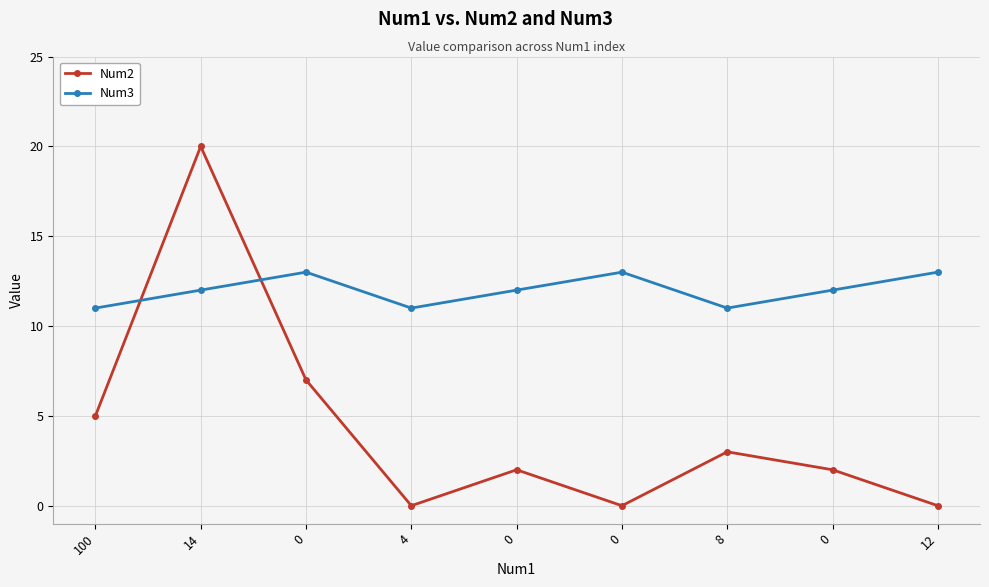

What is the value of the Num2 point at the 3rd from the left?

7